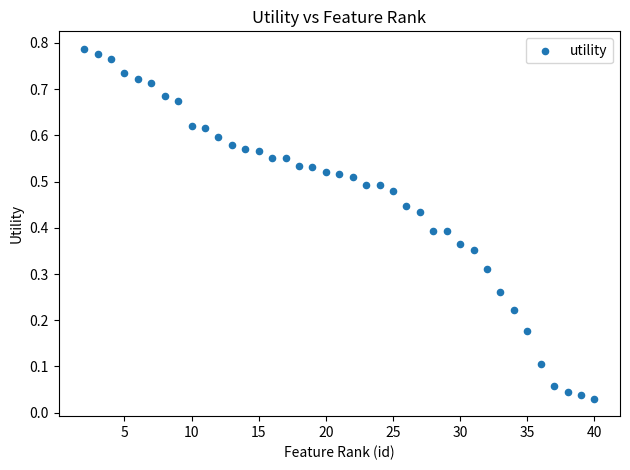

What is the range of X values (max minus min)?

38.0